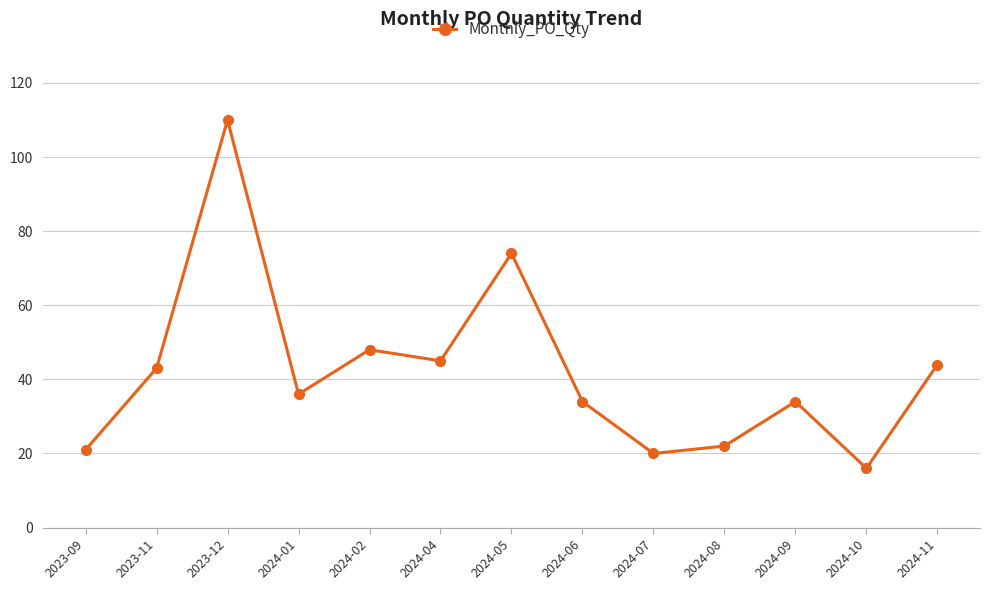

How many data points are less than 36?

6